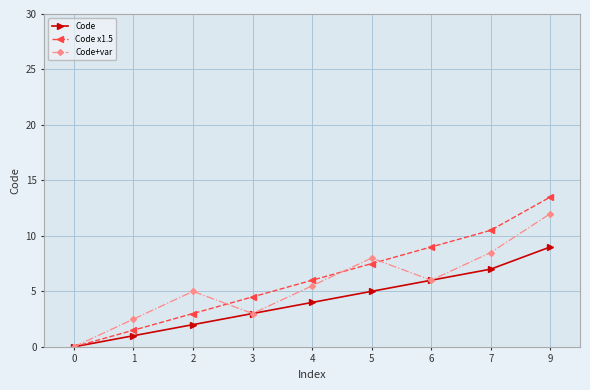

True or false: Code x1.5 has more than 0 points higher than both neighbors.

False